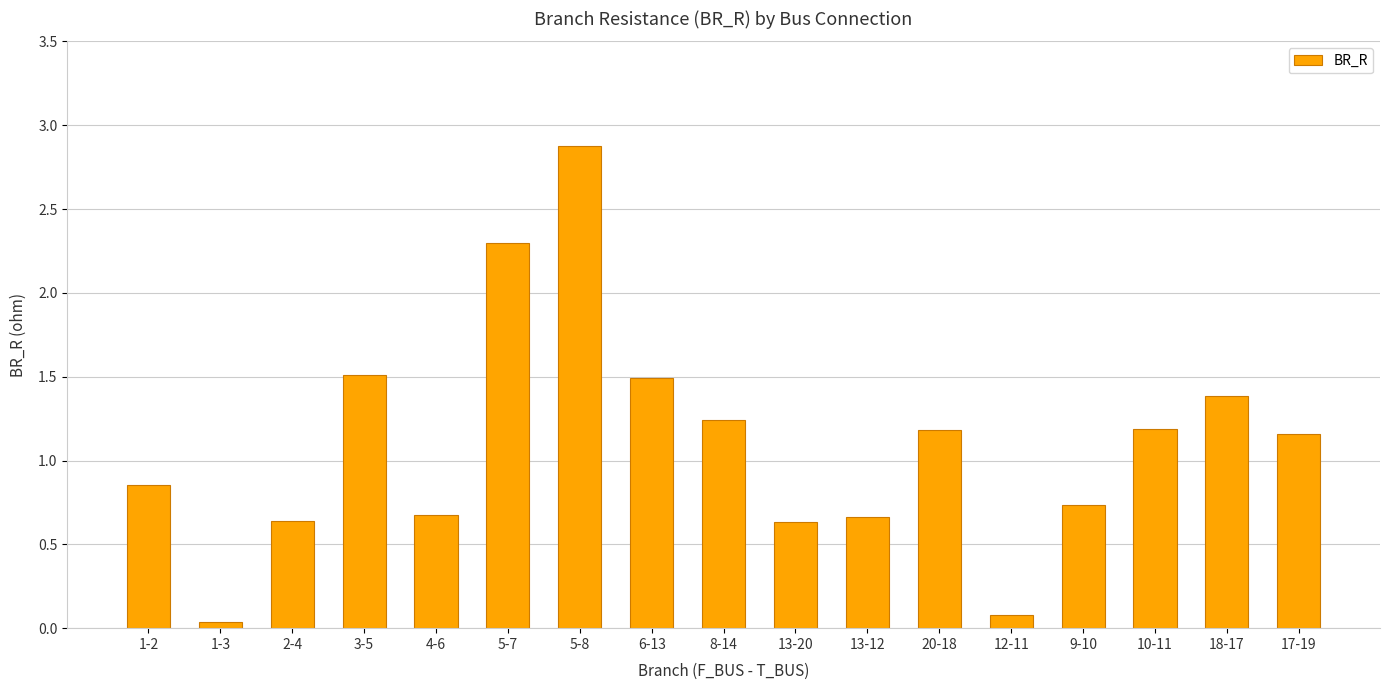

What is the approximate value at 6-13?

1.5